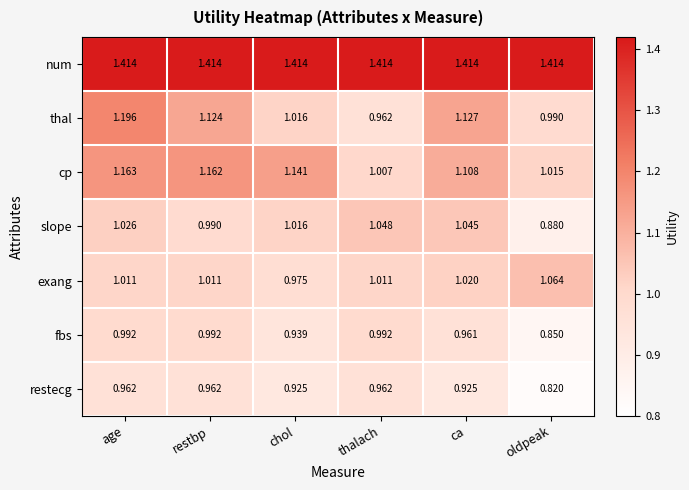

What is the spread (max minus min) of values at oldpeak?

0.6